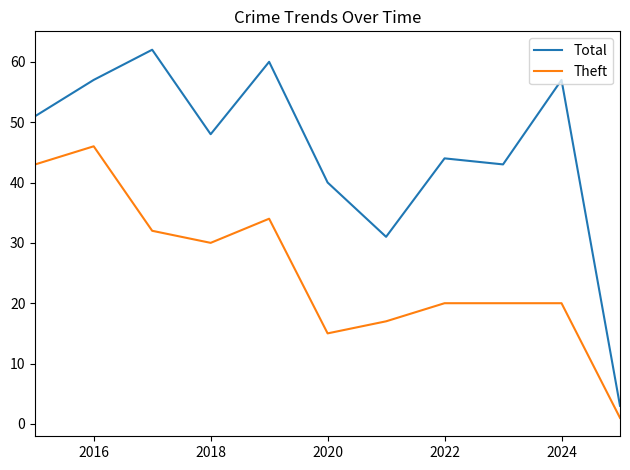

Which series has the largest total across all categories?

Total